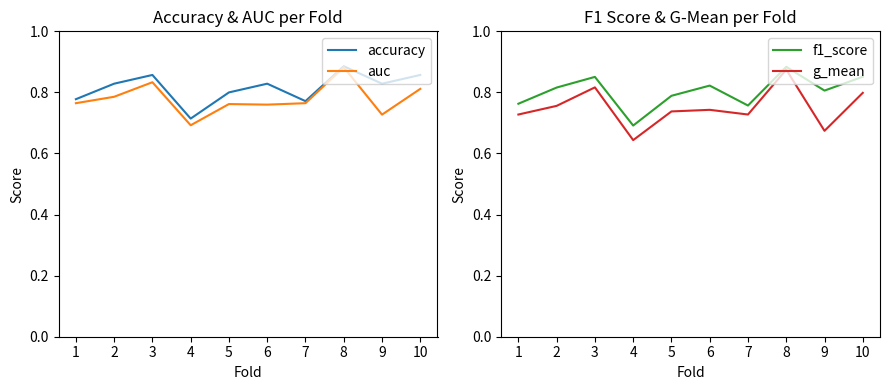

What is the difference between the f1_score values at 7 and 3?

0.1